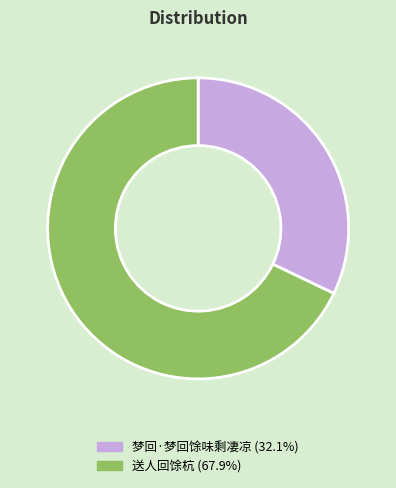

What is the ratio of the value at 梦回·梦回馀味剩凄凉 to the value at 送人回馀杭?

0.5